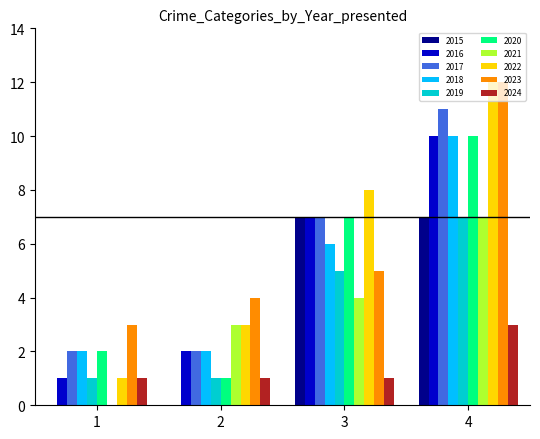

What is the greatest value displayed?

12